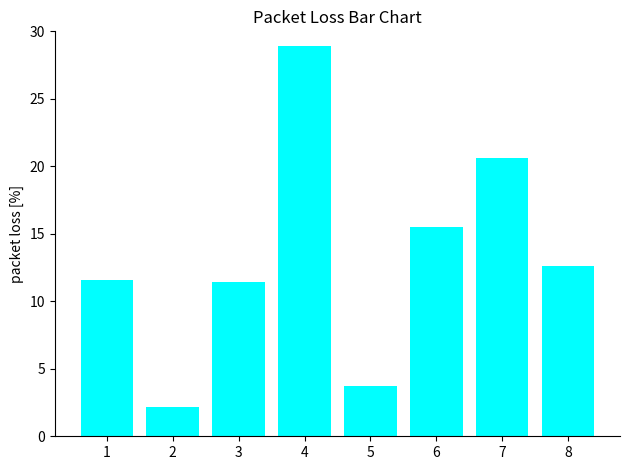

Approximately how many times larger is the value at 6 compared to 5?

4.2